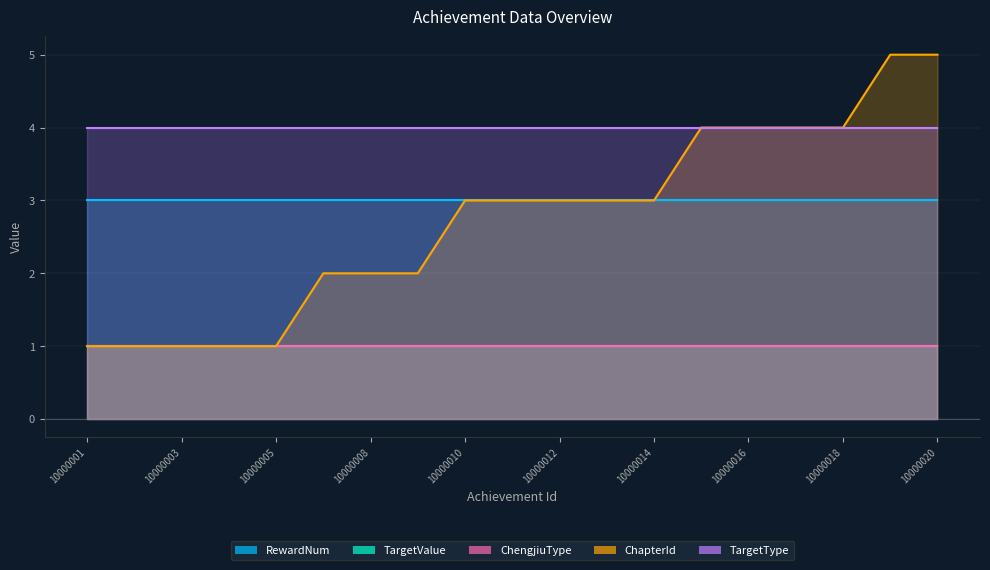

Rank the series by their maximum value, from lowest to highest.

TargetValue, ChengjiuType, RewardNum, TargetType, ChapterId